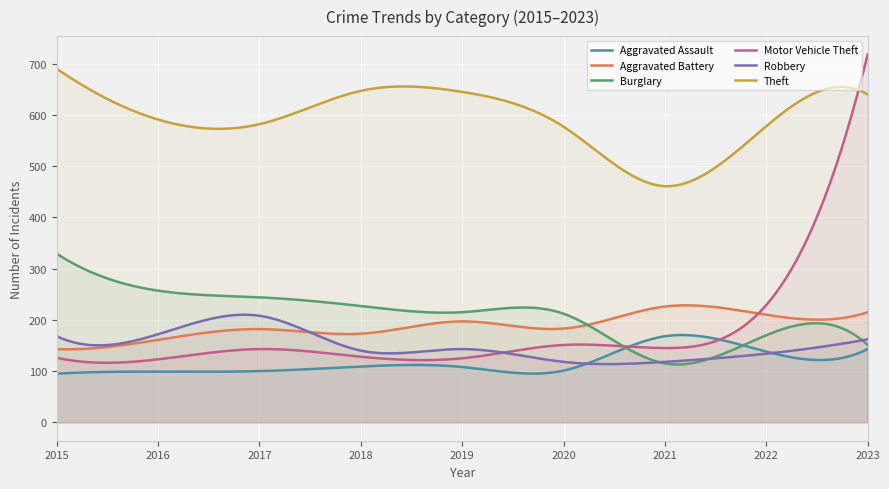

What is the highest value of the Motor Vehicle Theft series?

718.0